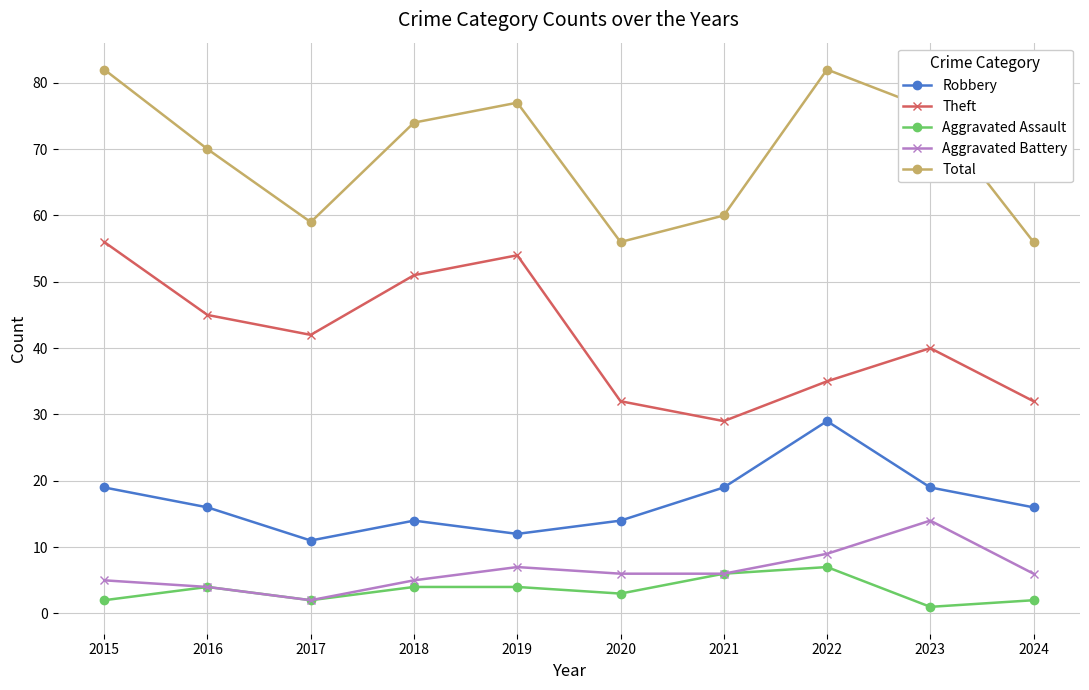

Rank the series at 2022 from lowest to highest value.

Aggravated Assault, Aggravated Battery, Robbery, Theft, Total